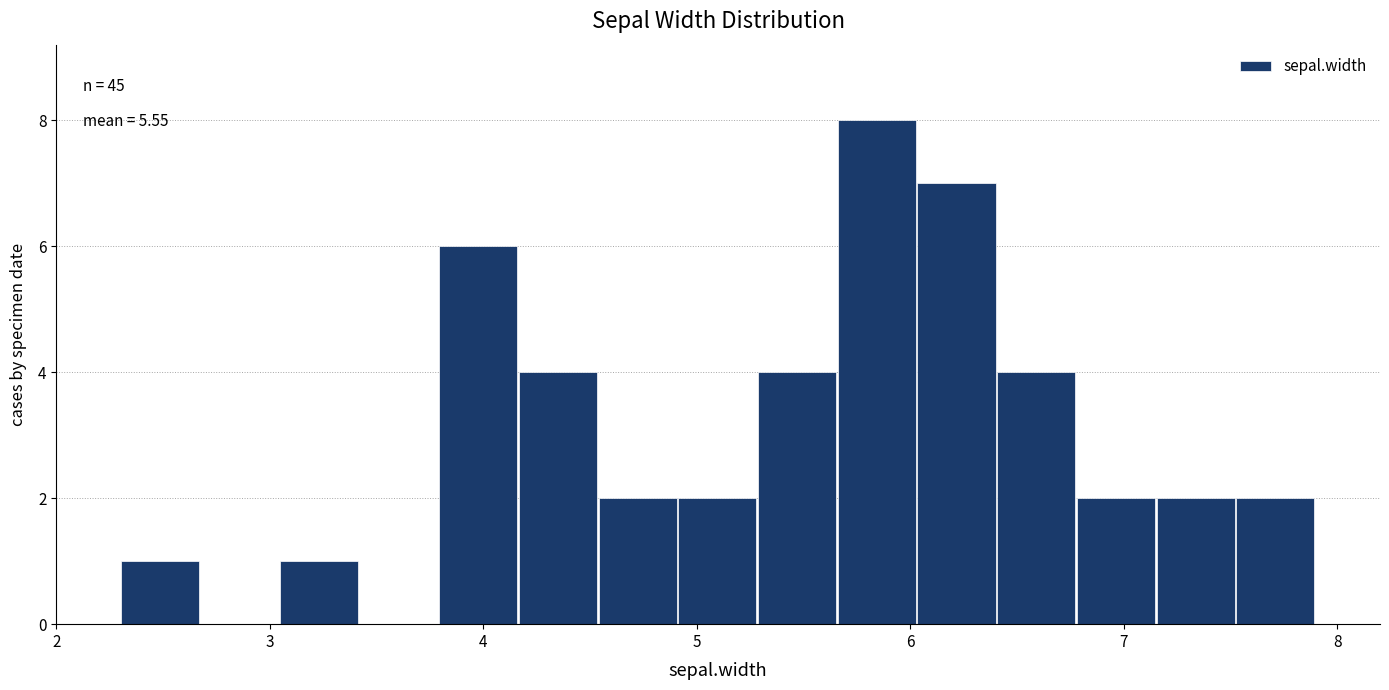

Read against the x-axis, roughly where is the centre of the tallest bar?

5.8